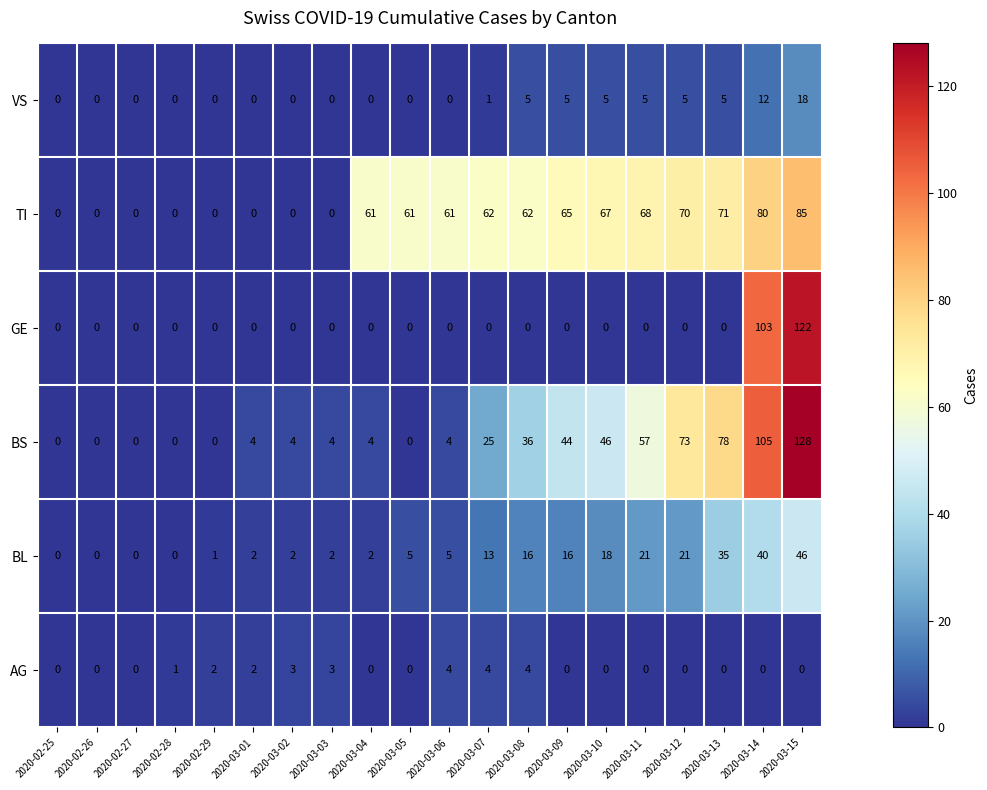

Rank the series by their maximum value, from highest to lowest.

BS, GE, TI, BL, VS, AG